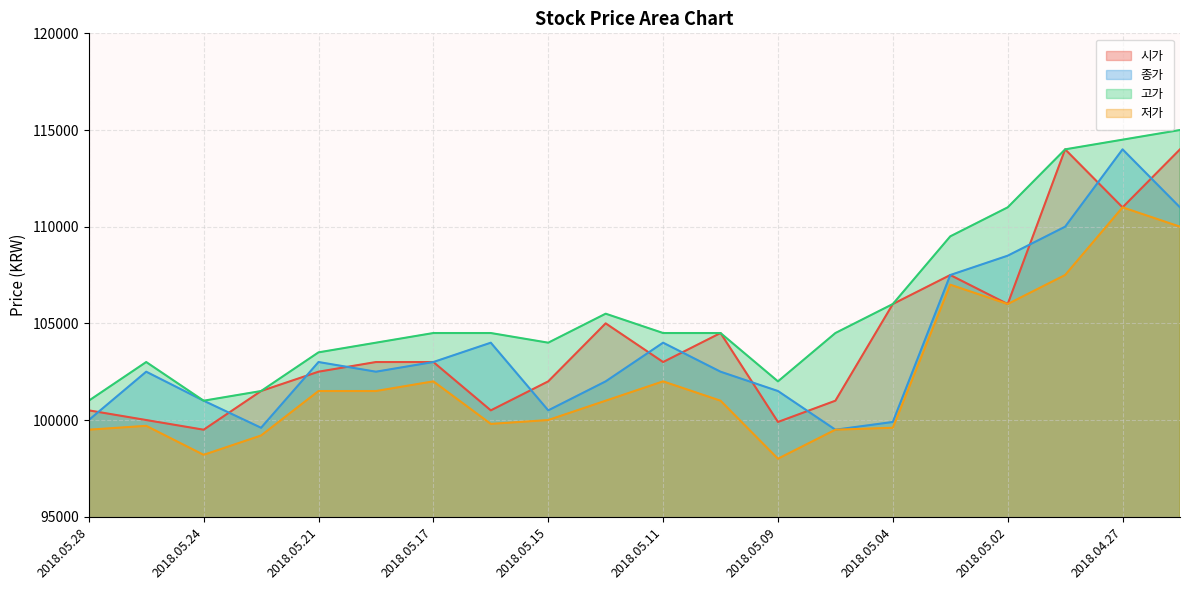

What is the difference between the 고가 values at 2018.05.02 and 2018.05.14?

5500